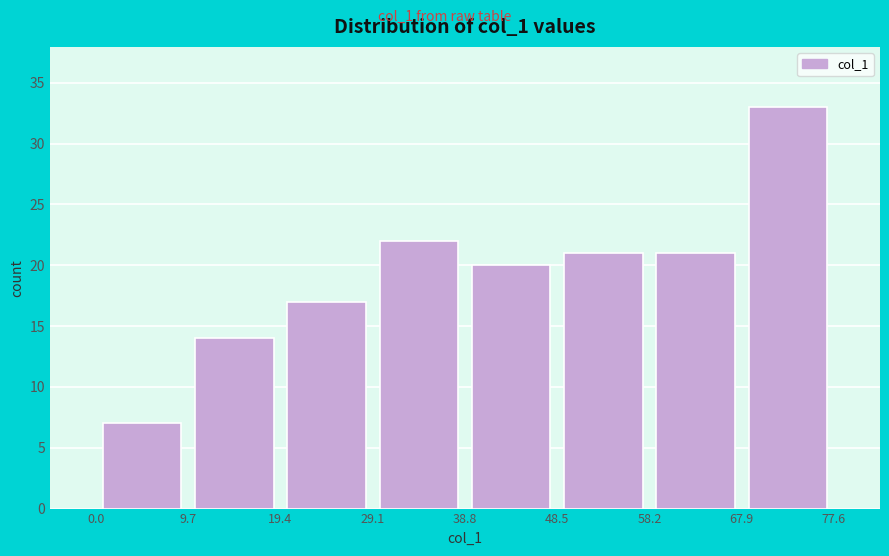

How tall is the bar that spans 9.7 to 19.4 on the x-axis? The values are not printed on the chart, so give them approximately, as read against the axis.

14